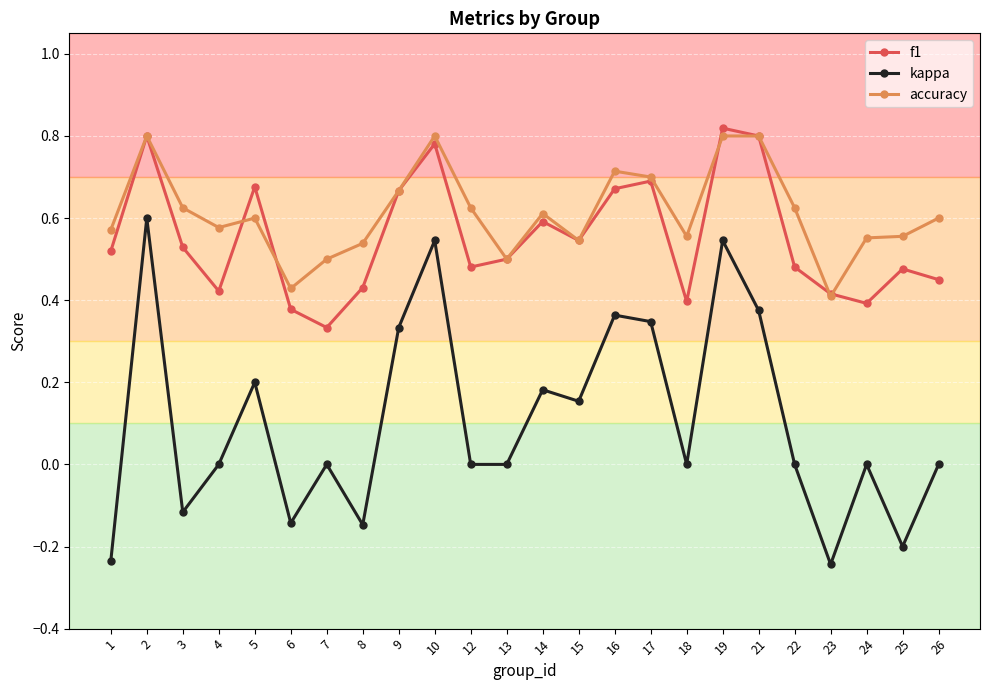

Is it true that f1 equals 0.5 at 3?

True